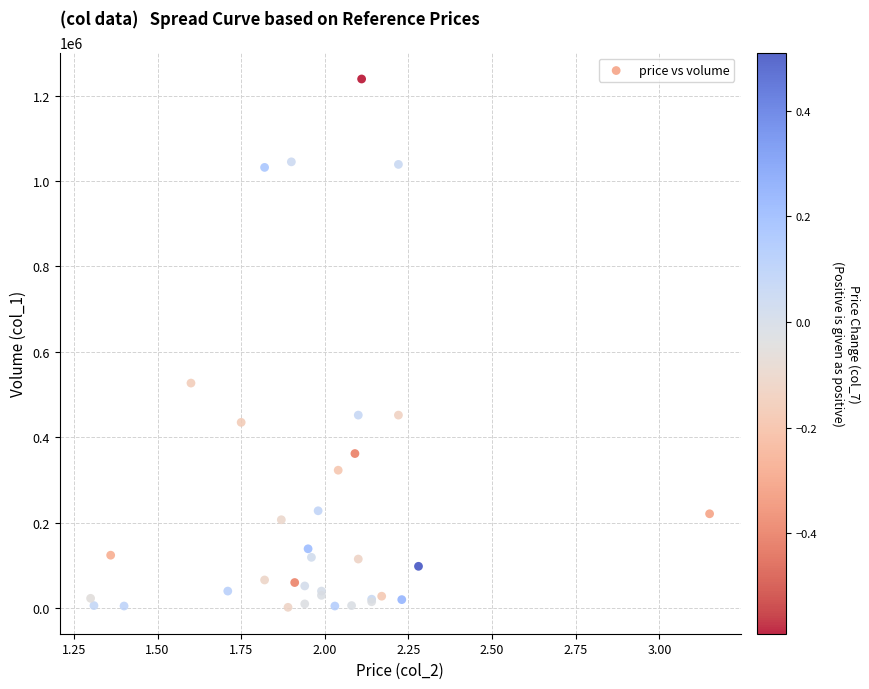

What Y value in the scatter plot is closest to 620500?

527000